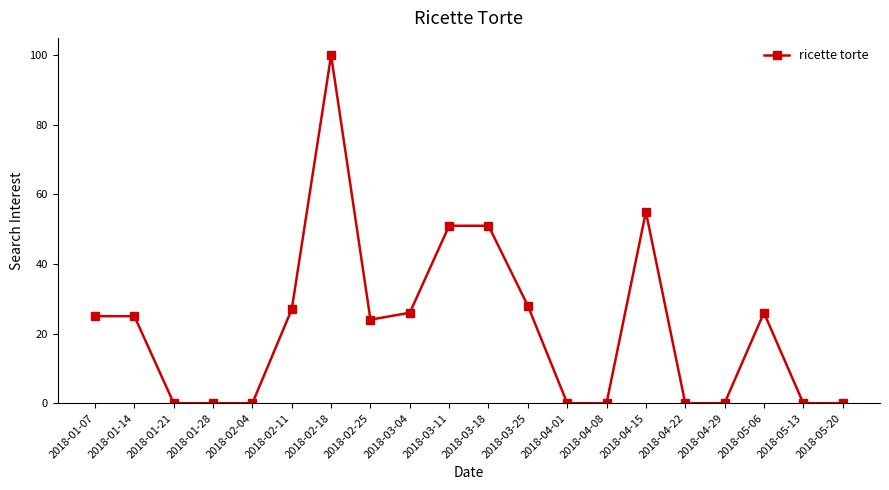

What is the average value?

22